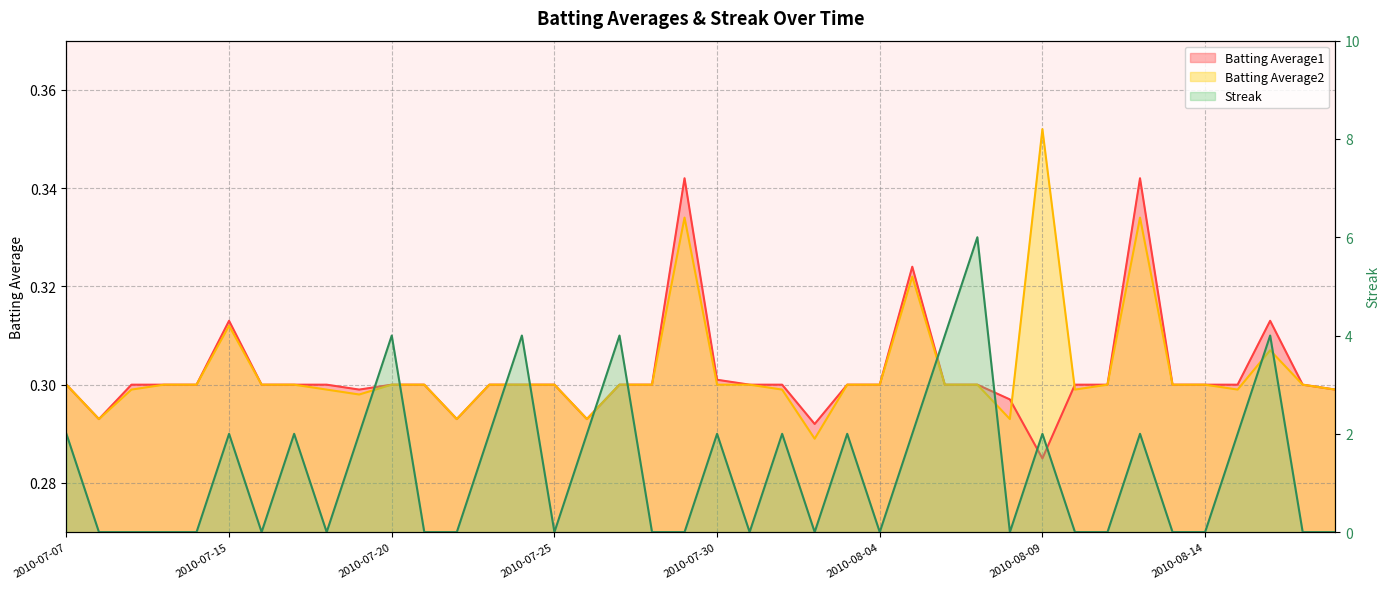

What is the total value across all series at 2010-07-26?

2.6